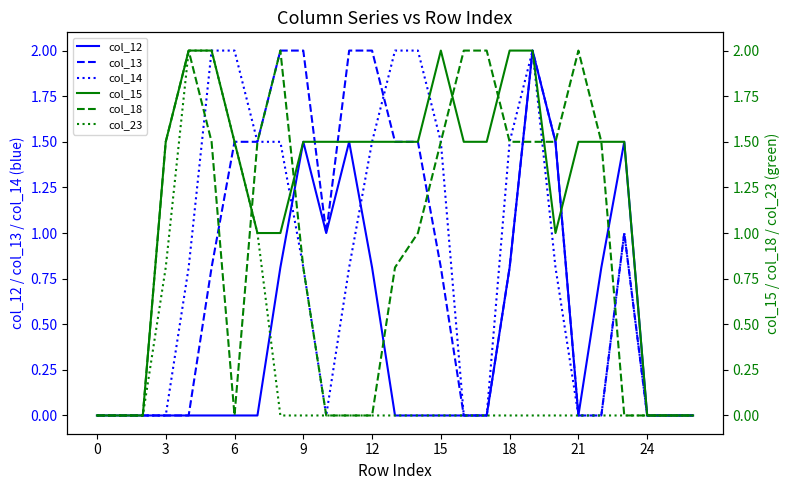

The col_12 series shows -0.8 at 24. True or false?

False